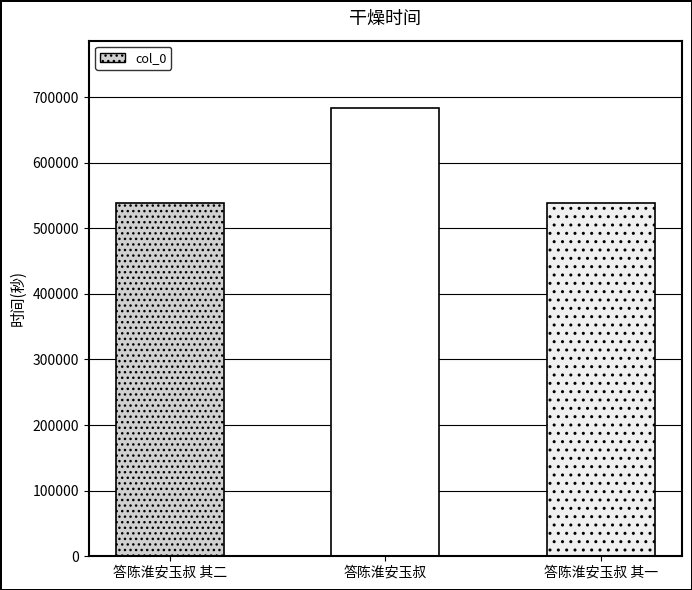

Where is the data nearest to the value 610694?

答陈淮安玉叔 其二